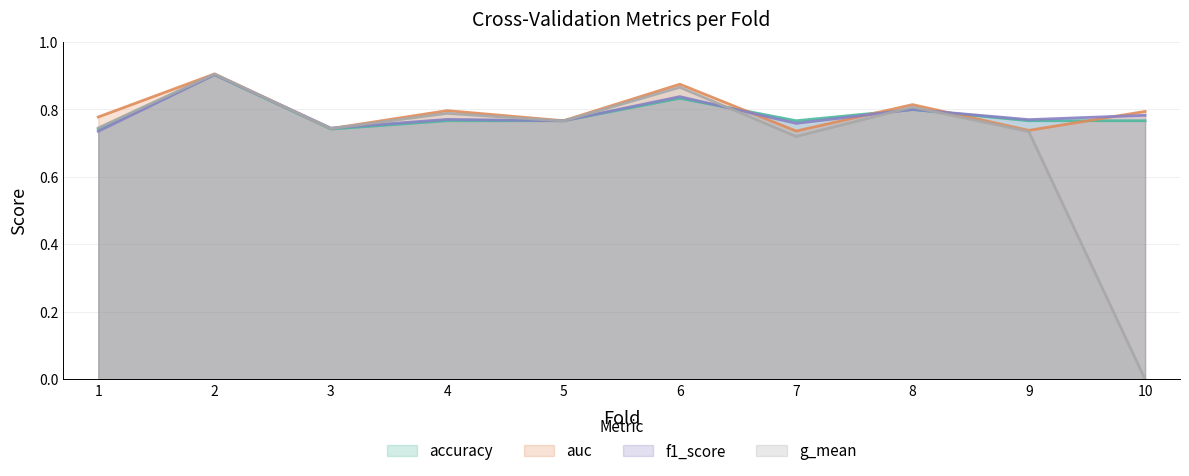

What is the value of the accuracy point at the 3rd from the left?

0.7